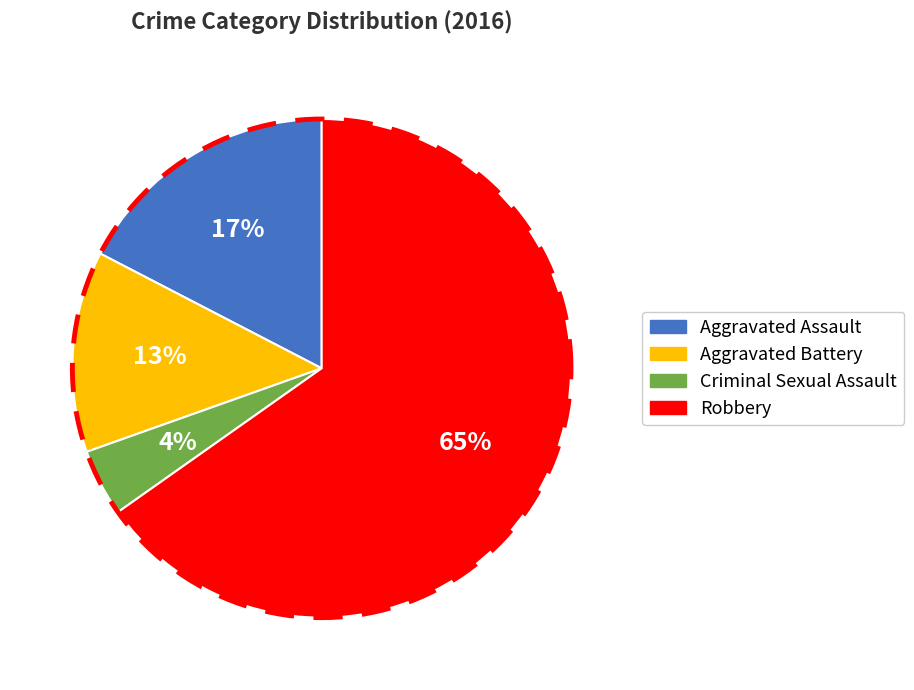

What is the ratio of the value at Criminal Sexual Assault to the value at Aggravated Battery?

0.3